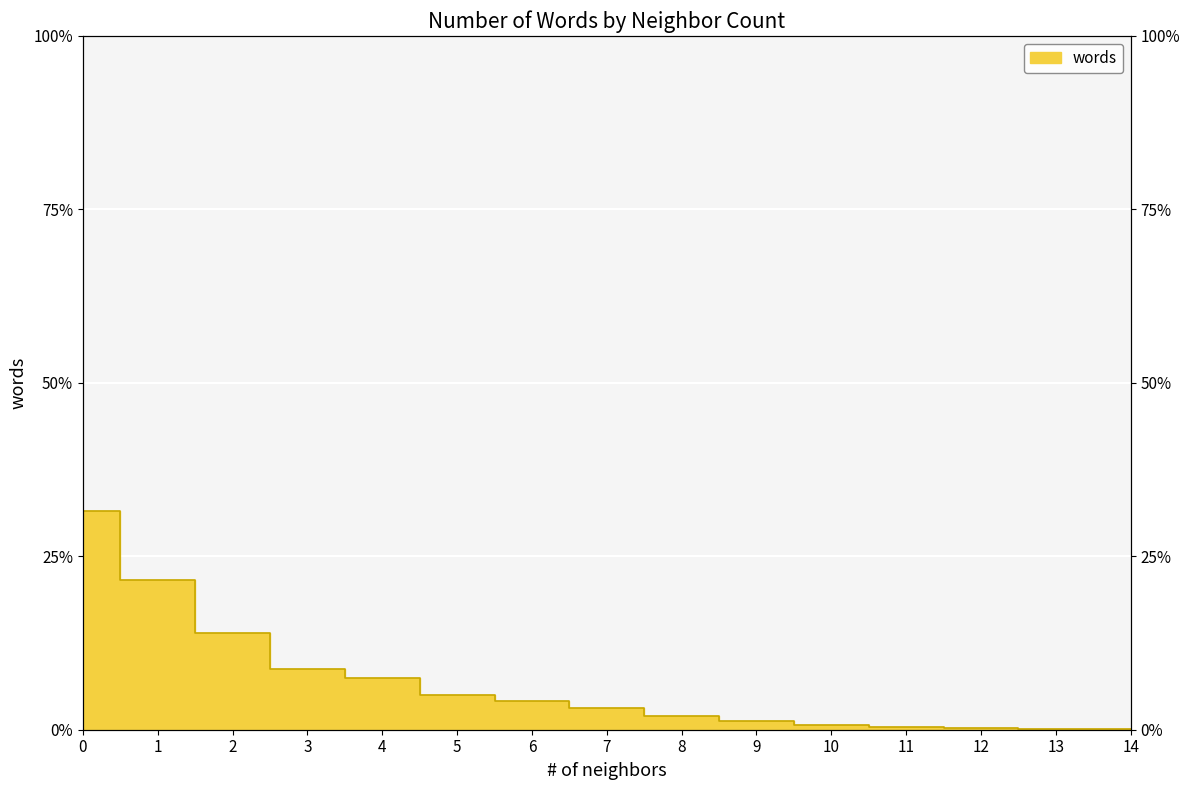

What is the difference between the values at 5 and 10?

4.2